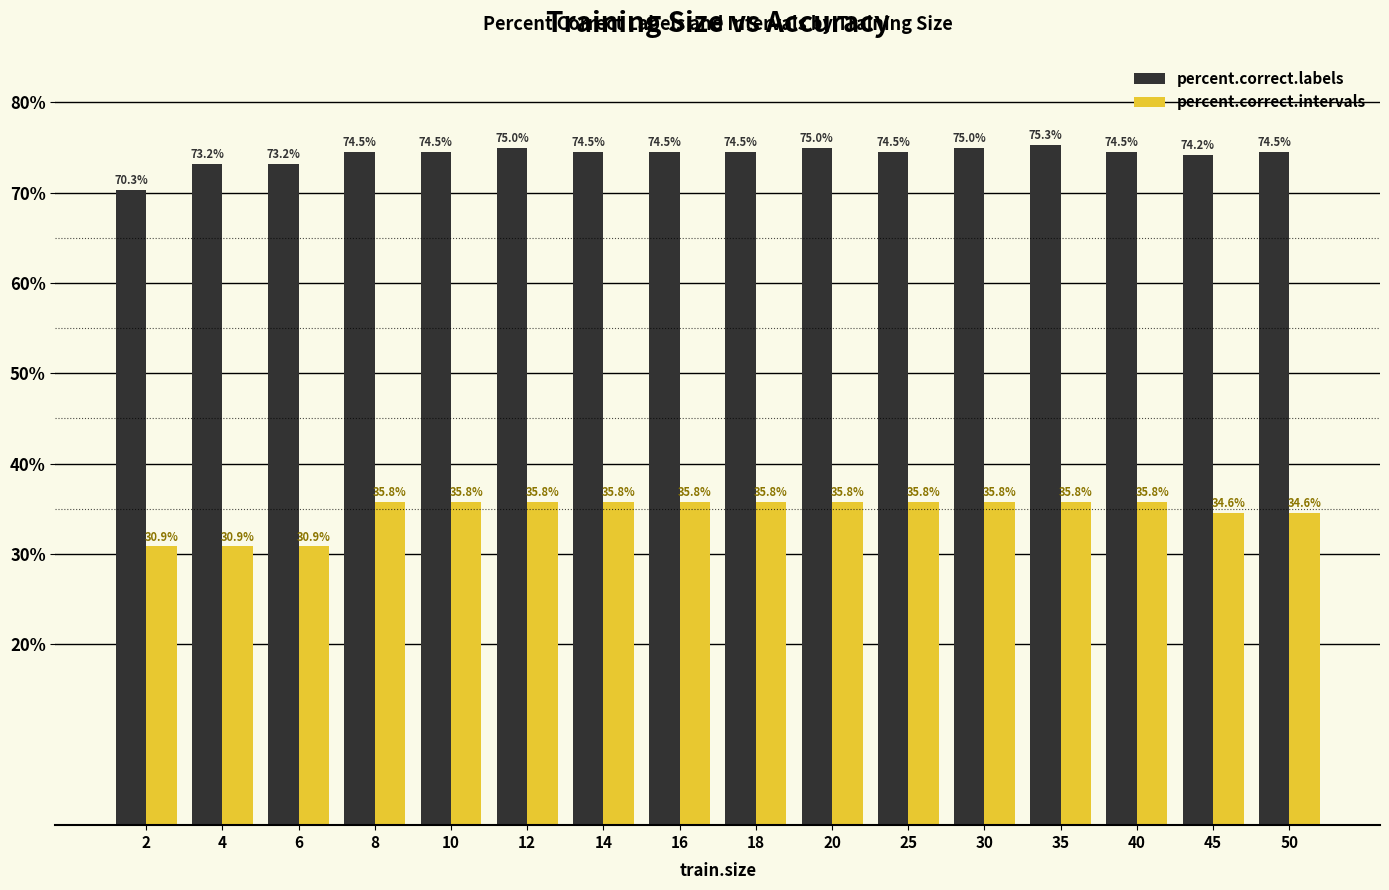

True or false: percent.correct.labels has a value of 50.0 at 50.

False